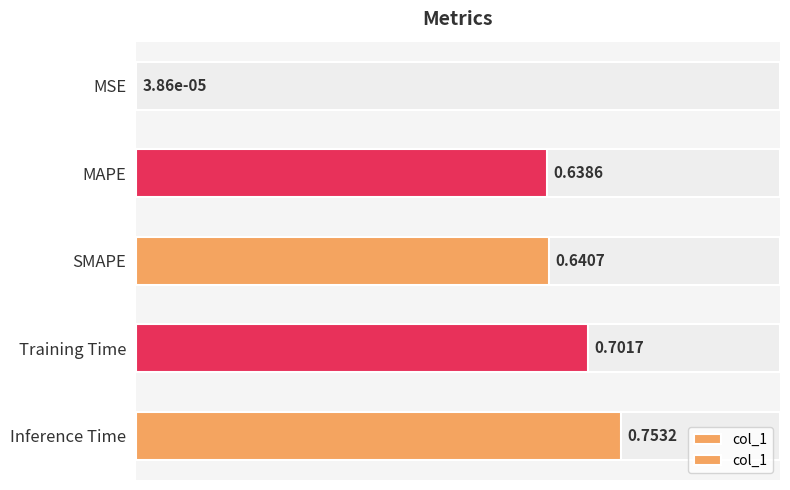

Are the bars grouped side by side (vs. stacked)?

No